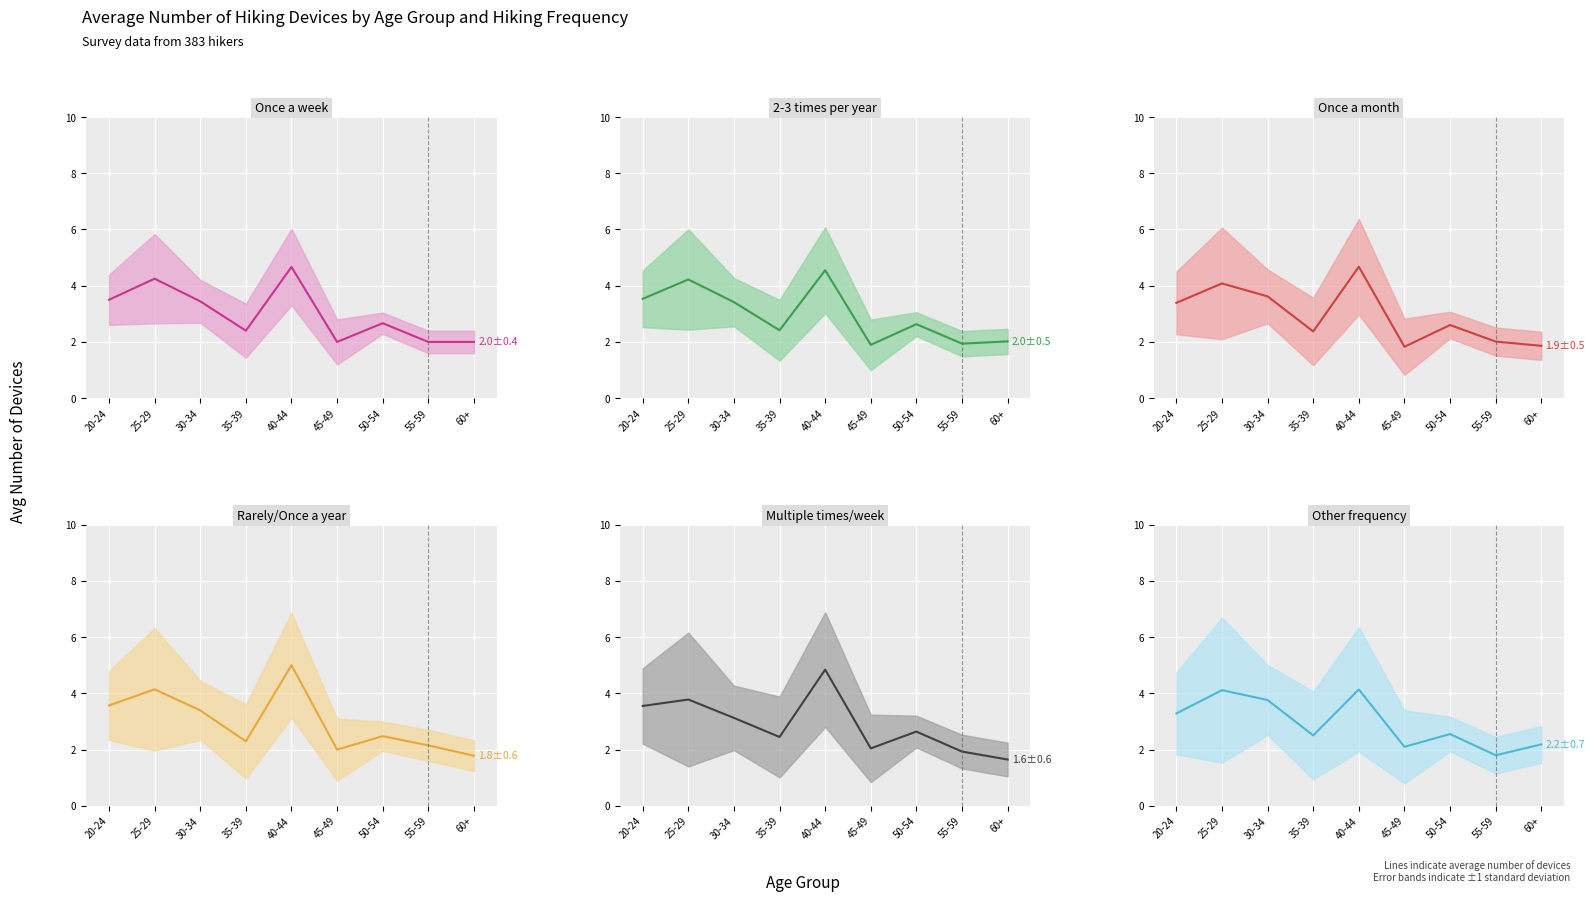

How many intersections are there between Once a month and Rarely/Once a year?

5